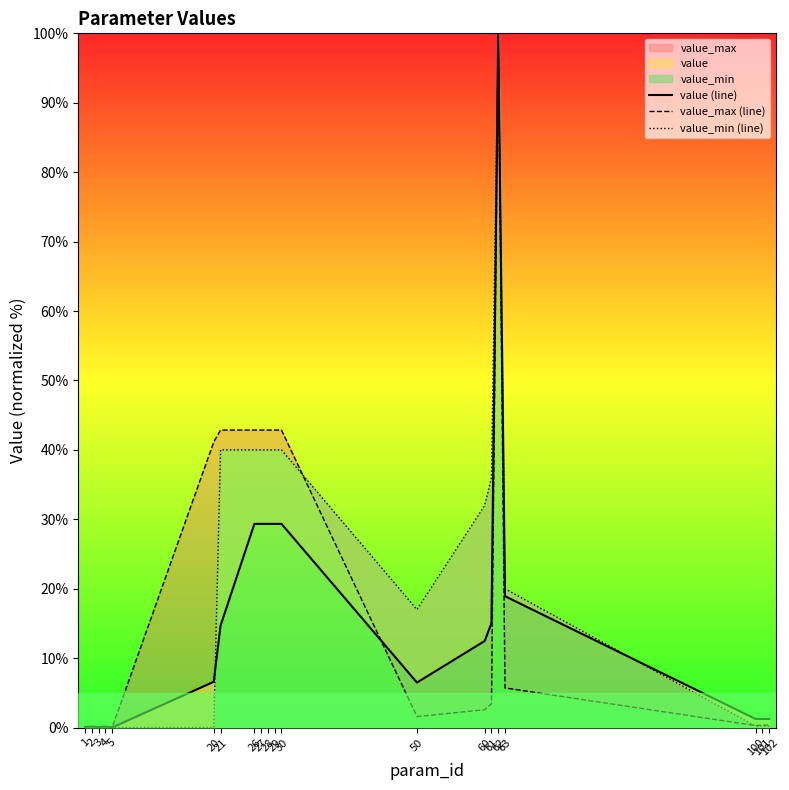

Which series has the largest total across all categories?

value_min (line)